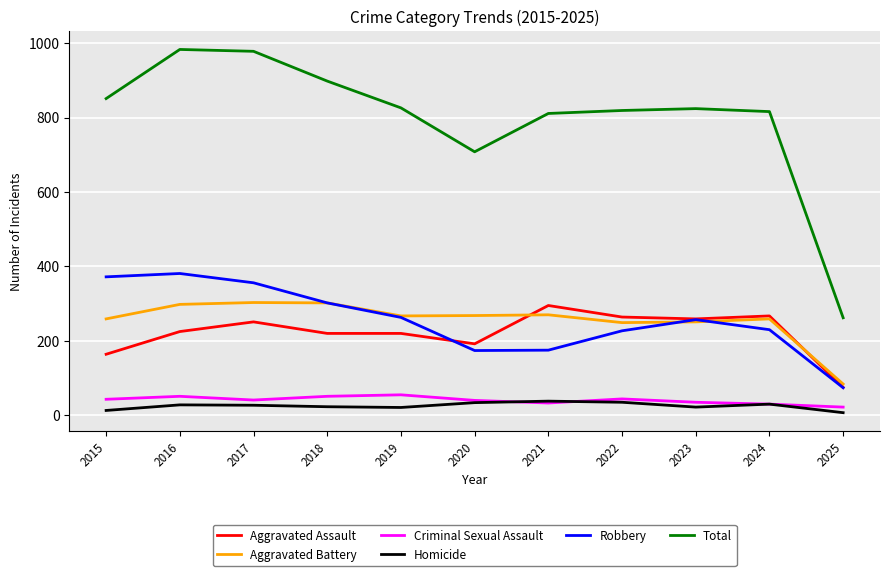

Which category has the lowest value in the Robbery series?

2025